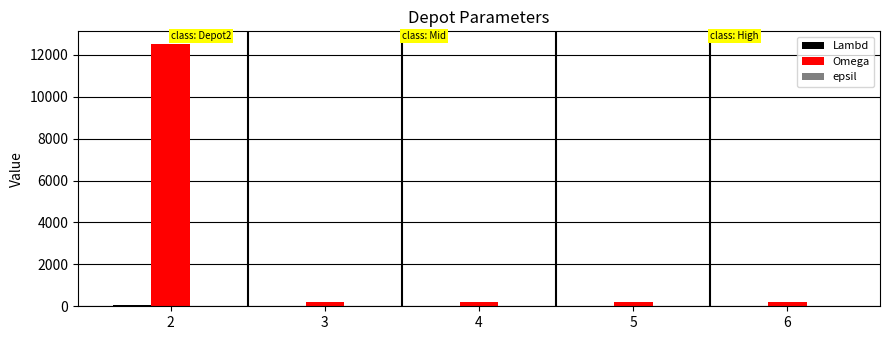

Count the number of data series in this chart.

3